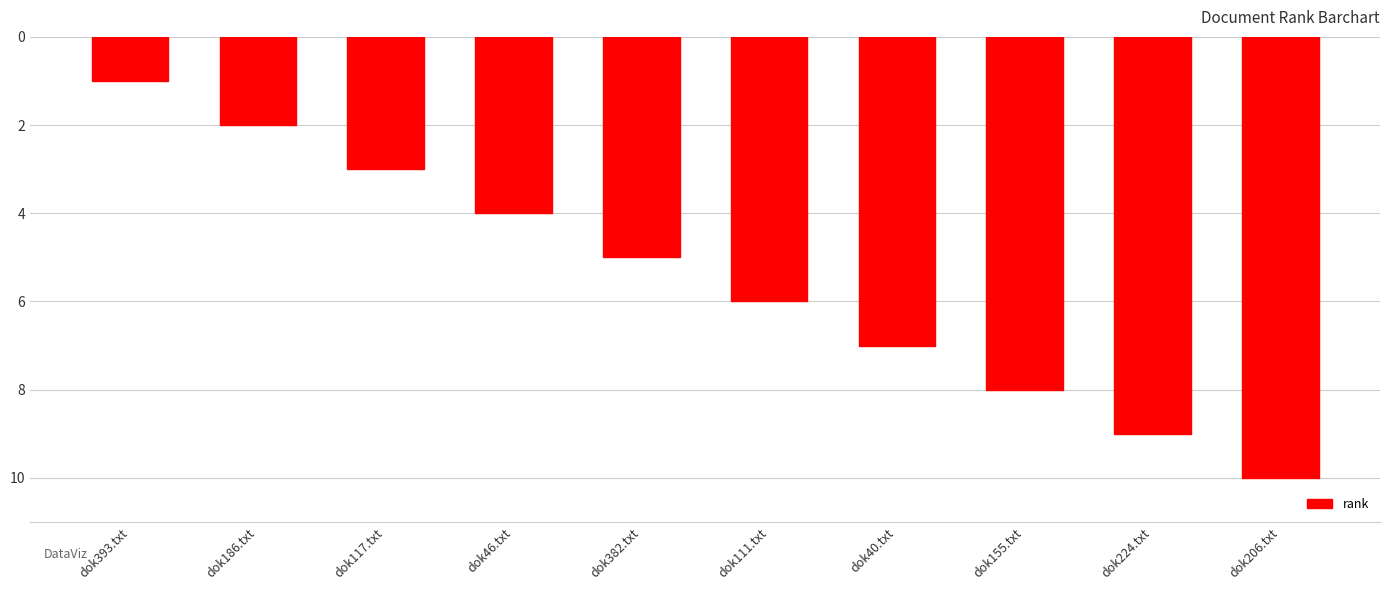

How many series are shown in this chart?

1